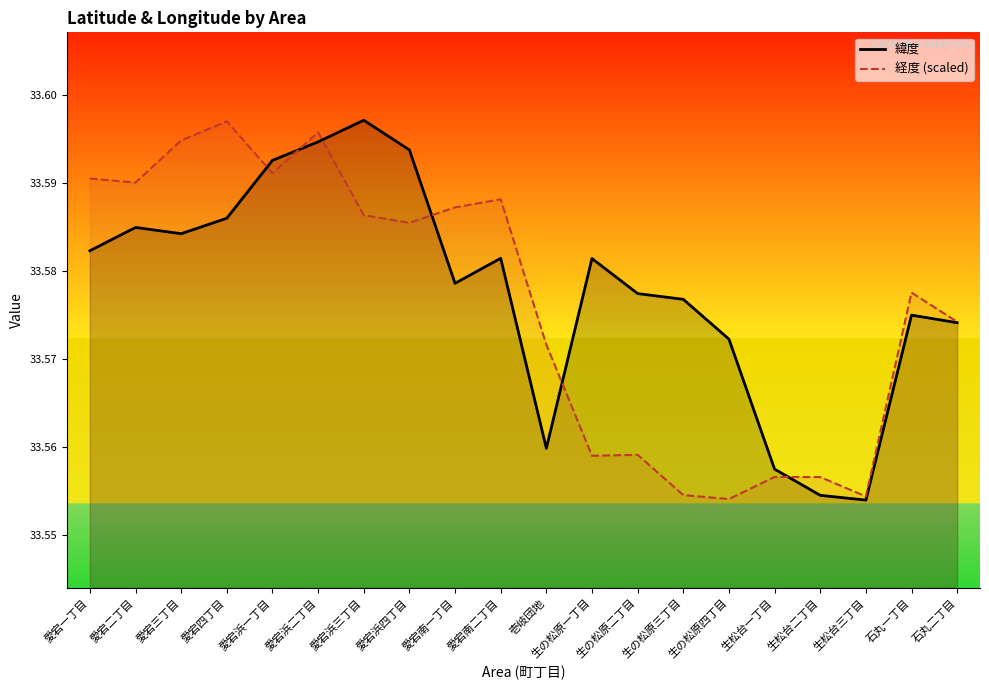

Which label corresponds to the smallest value in the chart?

生松台三丁目